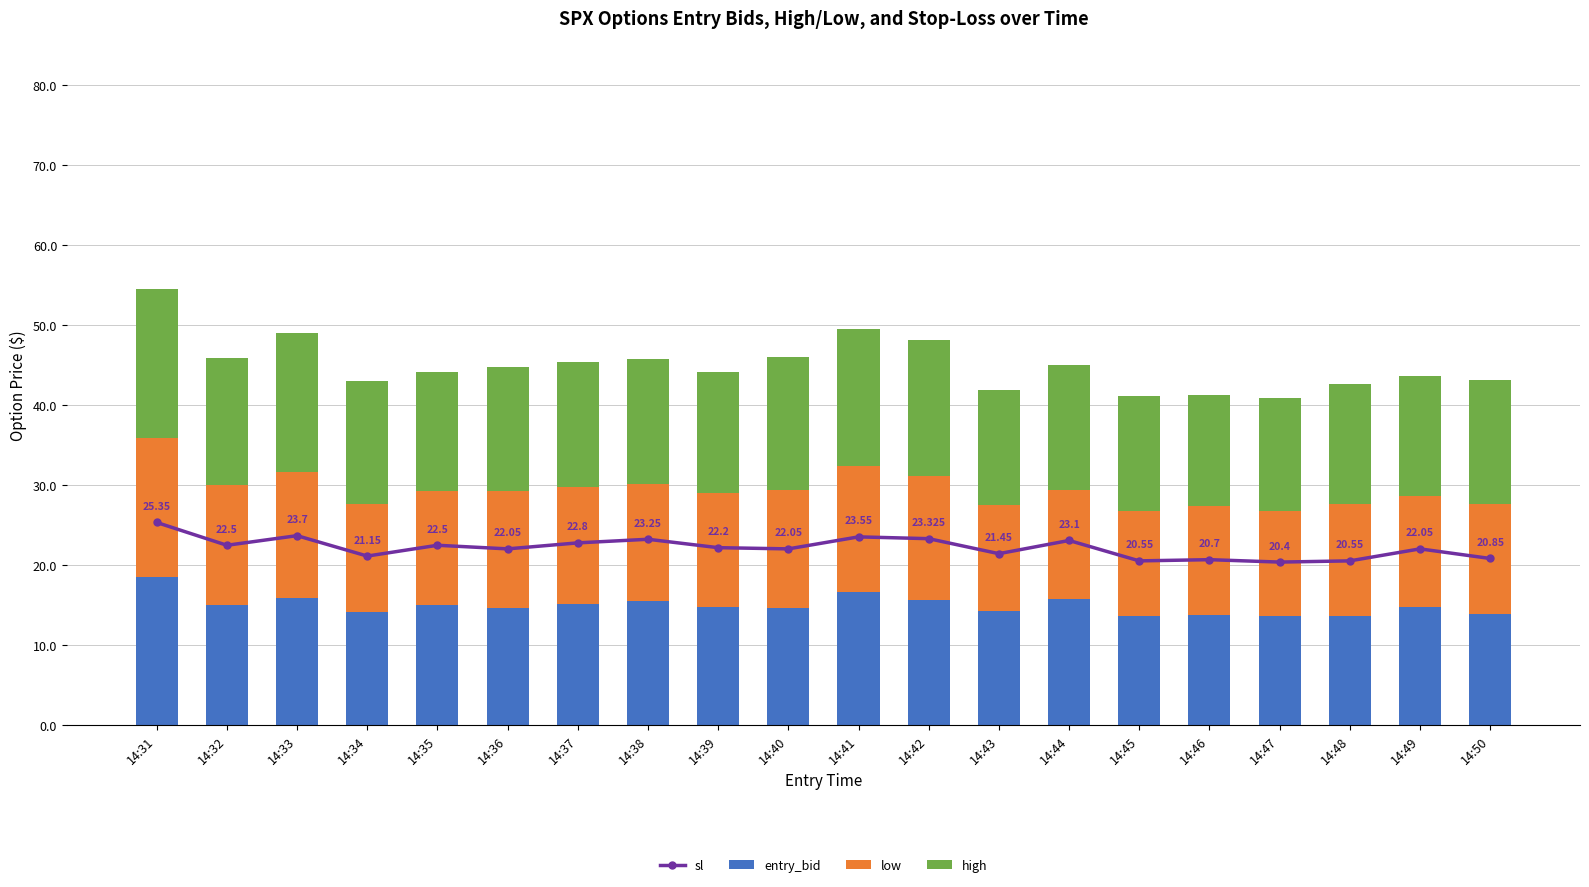

How many data points in entry_bid are above 14?

15